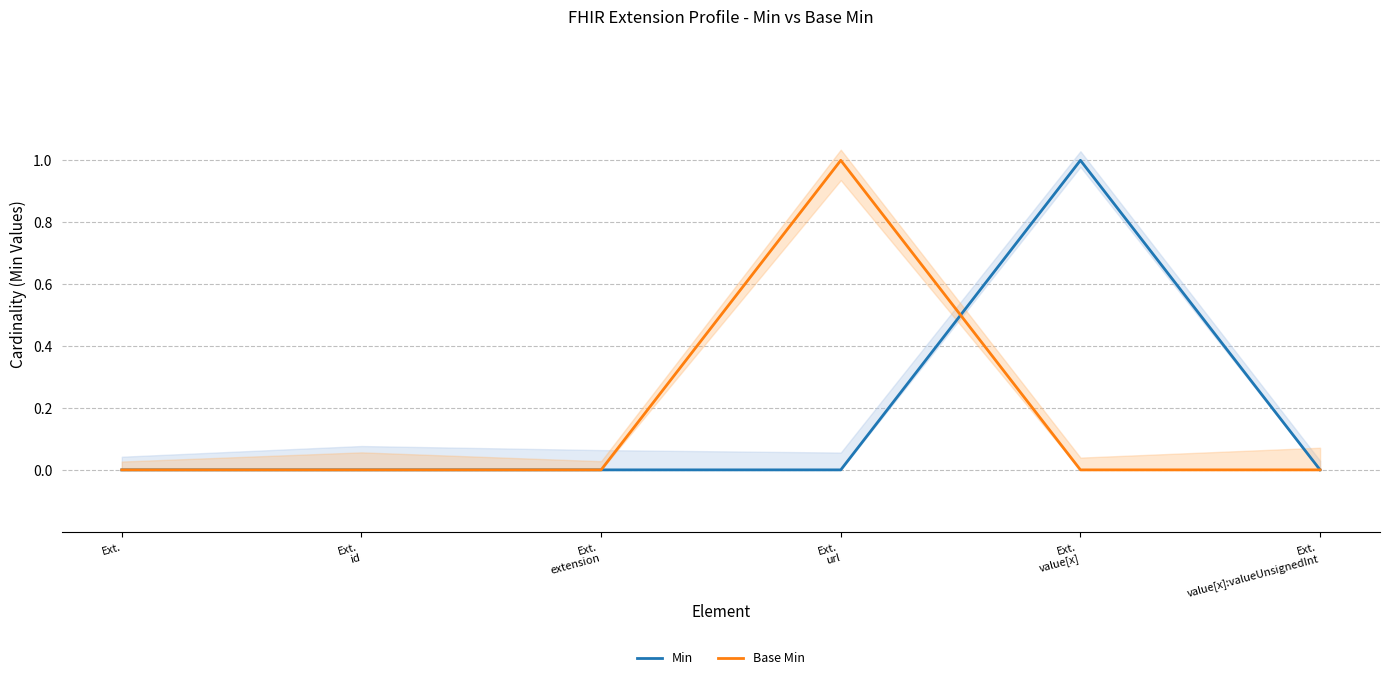

The Min series shows 1 at Ext.
value[x]:valueUnsignedInt. True or false?

False